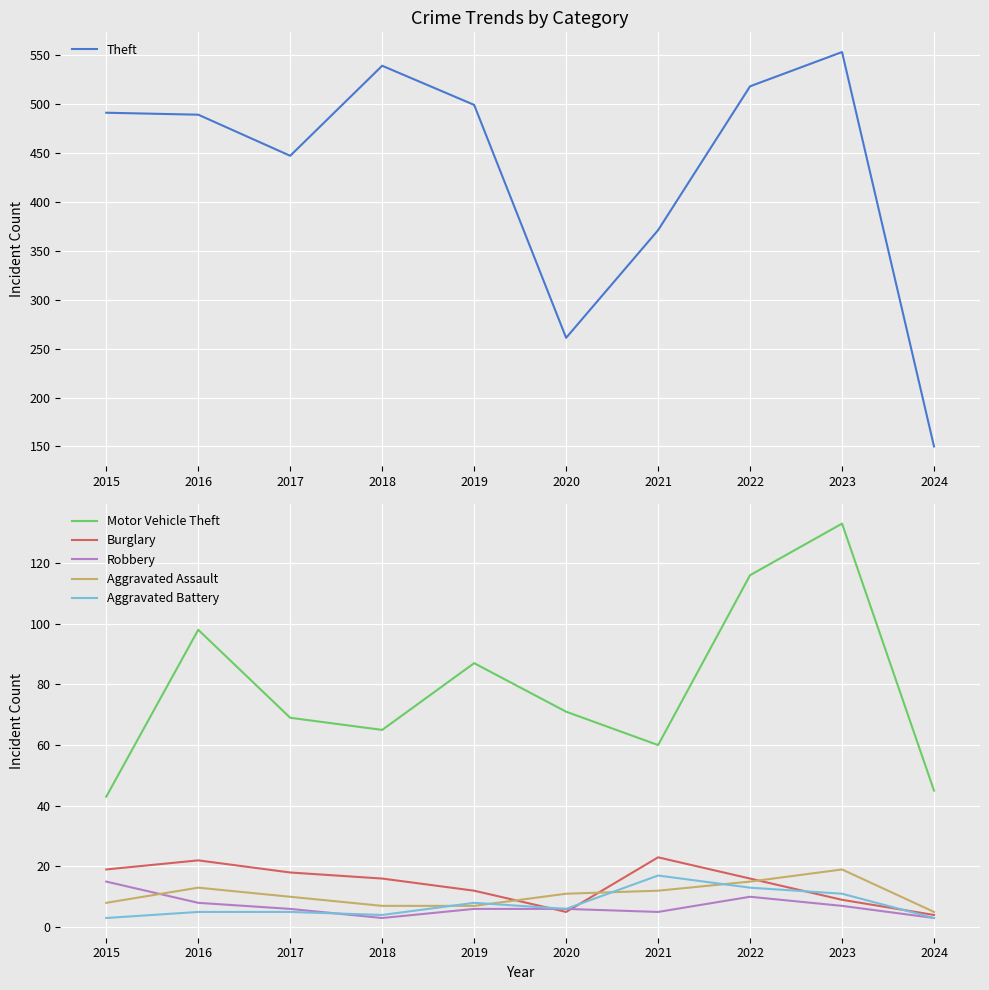

How many lines are shown in the chart?

6